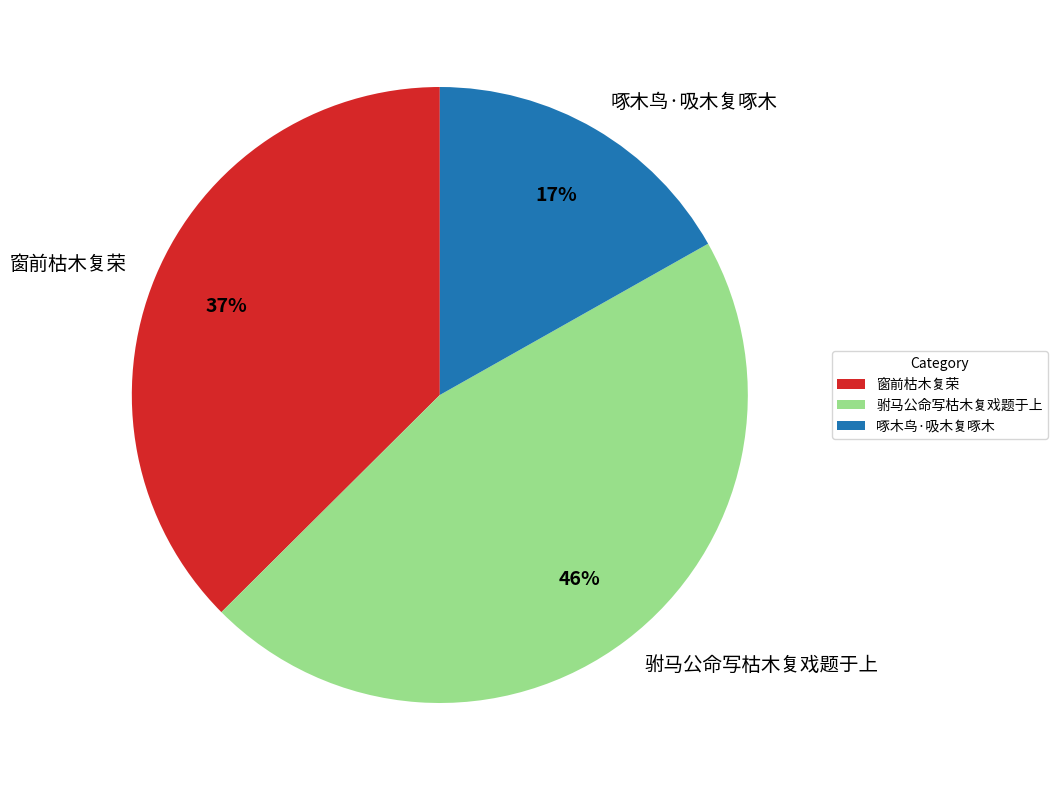

Which category has the biggest portion of the pie?

驸马公命写枯木复戏题于上